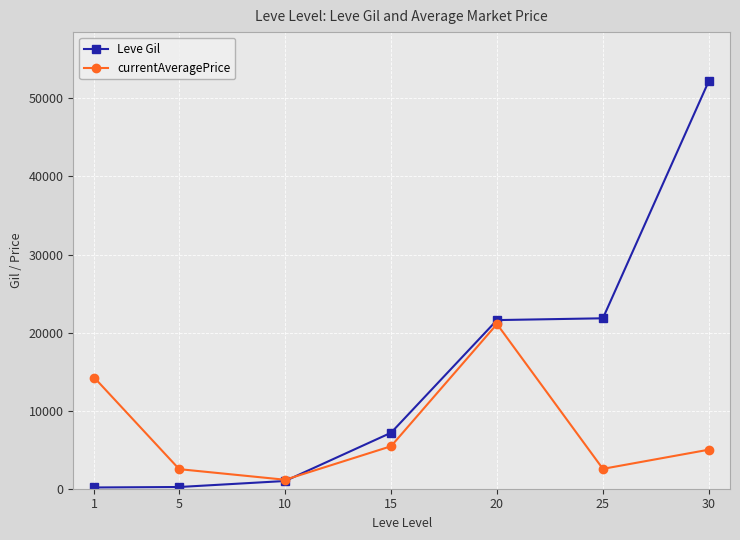

How many lines are shown in the chart?

2